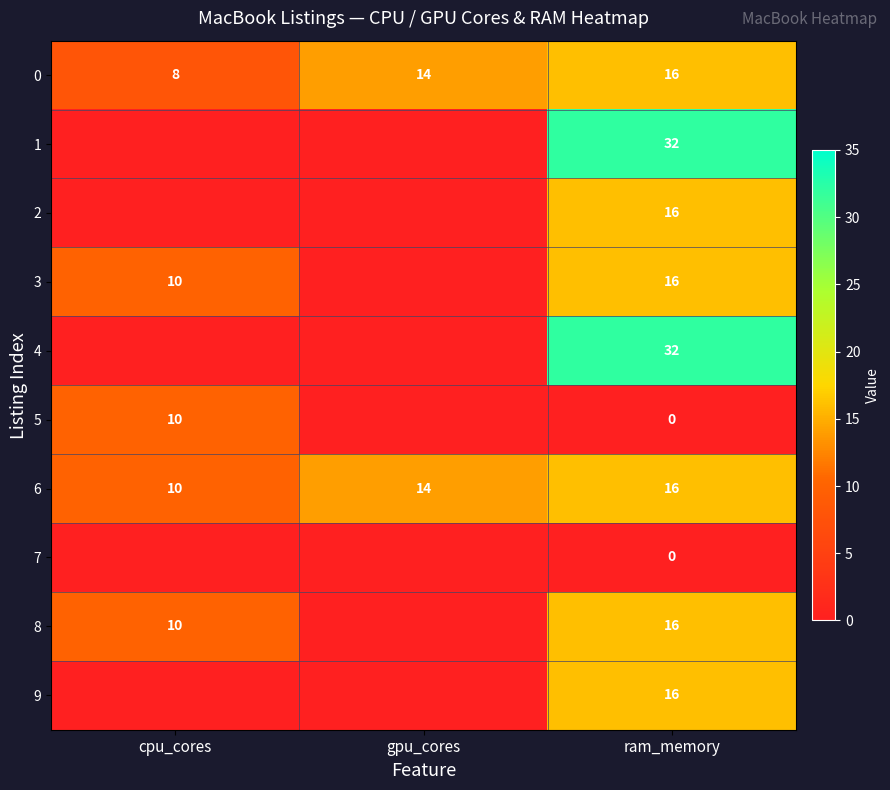

What is the greatest value displayed?

32